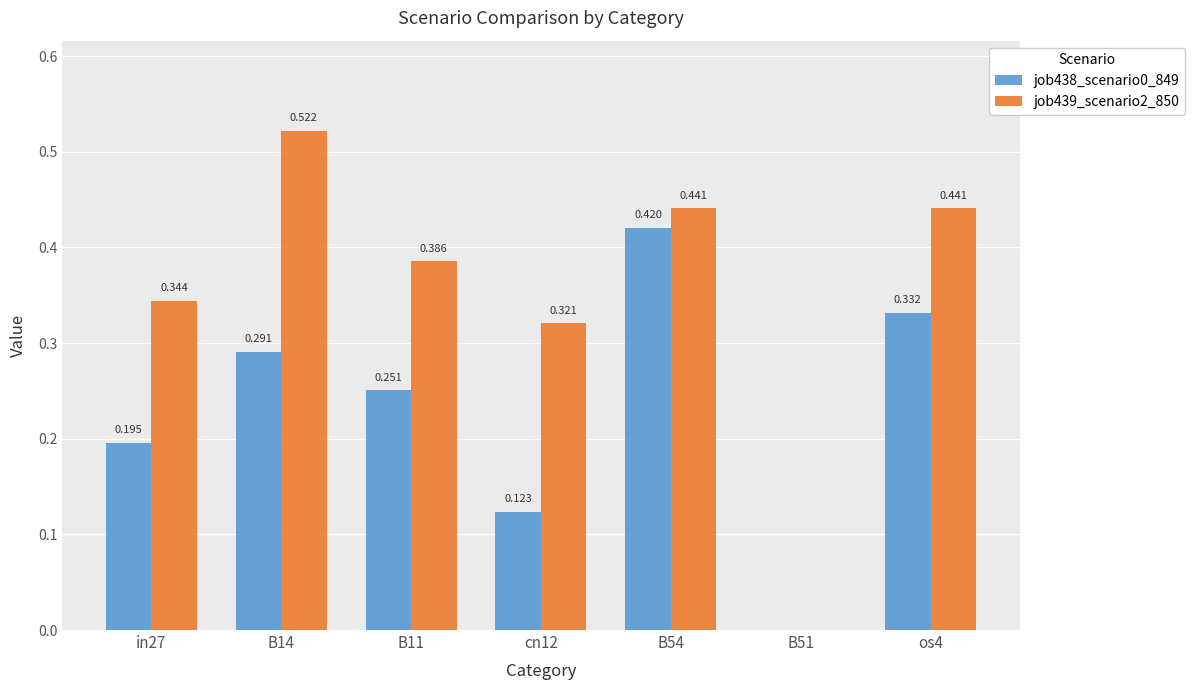

Which has a higher value, B11 or B14?

B14